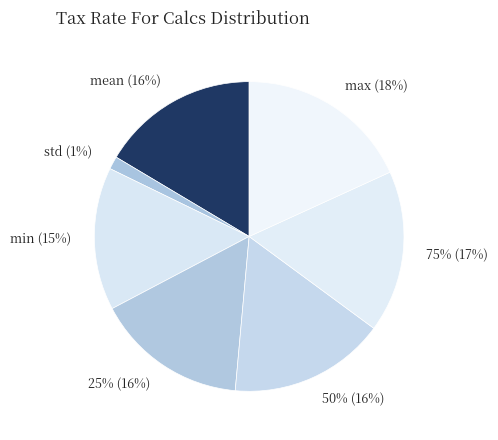

To the nearest percent, what portion does max represent?

18%